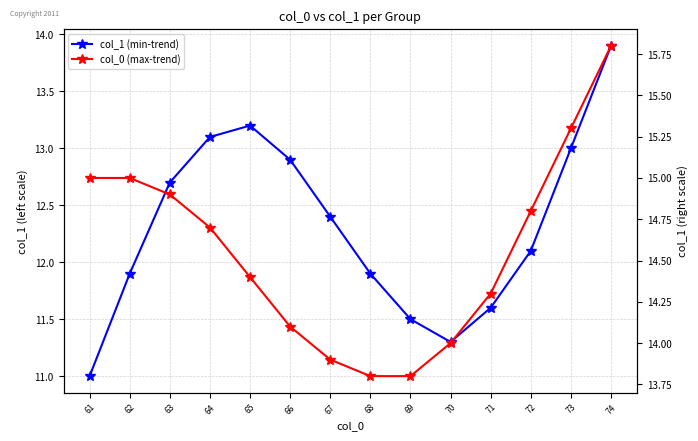

Reading left to right, extract all data points from this chart.

col_1 (min-trend): 61=11.0	62=11.9	63=12.7	64=13.1	65=13.2	66=12.9	67=12.4	68=11.9	69=11.5	70=11.3	71=11.6	72=12.1	73=13.0	74=13.9
col_0 (max-trend): 61=15.0	62=15.0	63=14.9	64=14.7	65=14.4	66=14.1	67=13.9	68=13.8	69=13.8	70=14.0	71=14.3	72=14.8	73=15.3	74=15.8